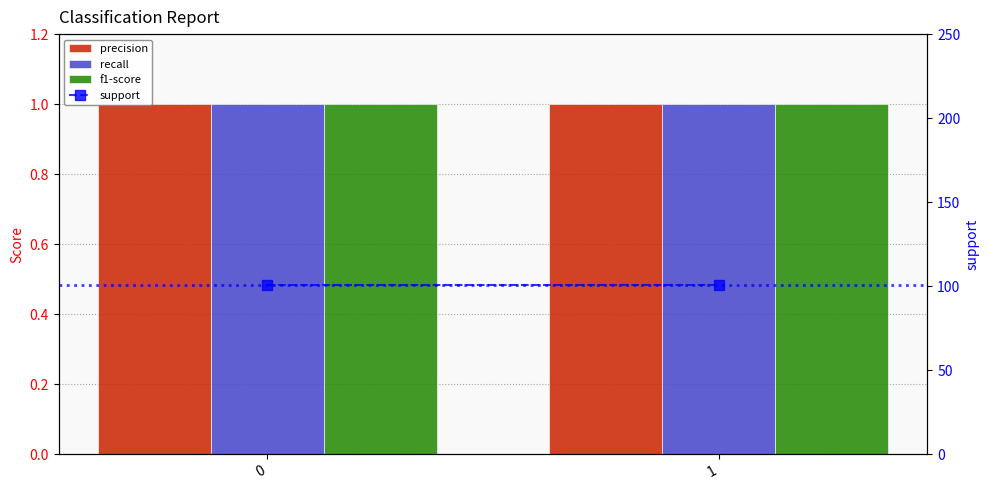

Reading left to right, what are all the values shown in this chart?

precision: 1	1
recall: 1	1
f1-score: 1	1
support: 101	101